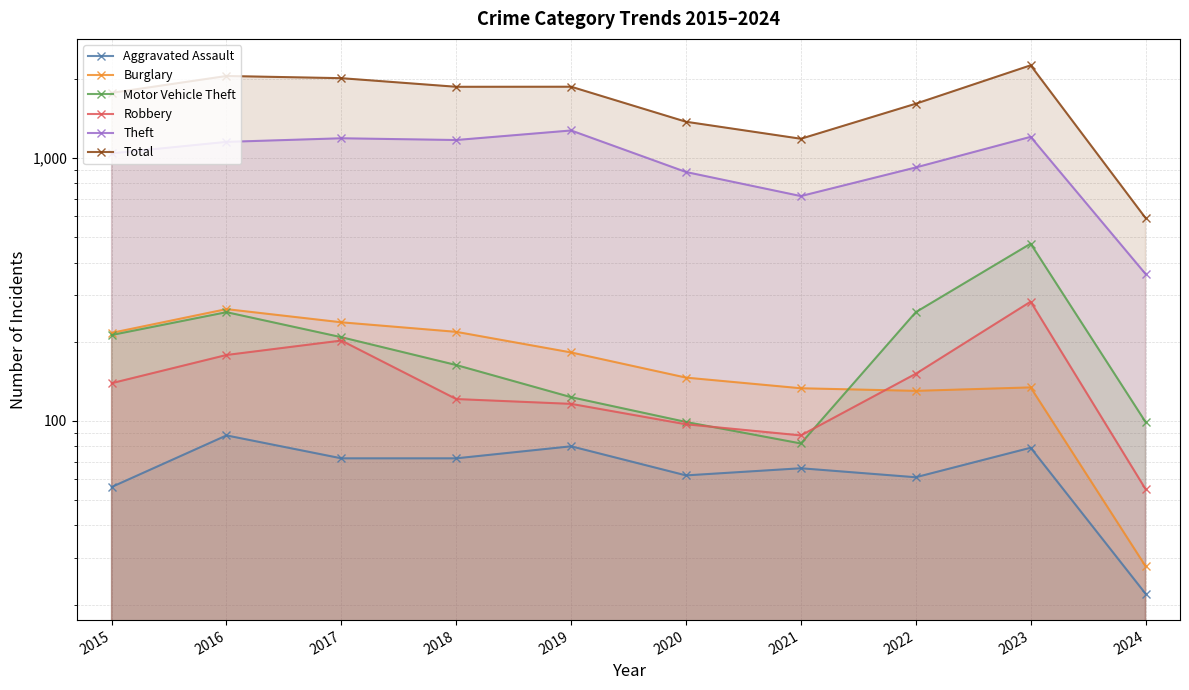

In Total, how many points are lower than both neighbors (excluding endpoints)?

2